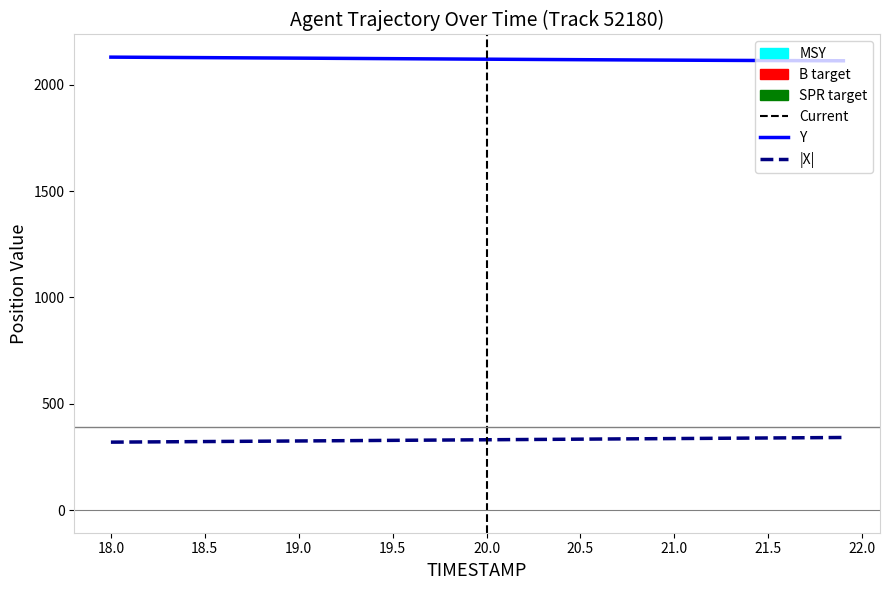

How many series are shown in this chart?

2